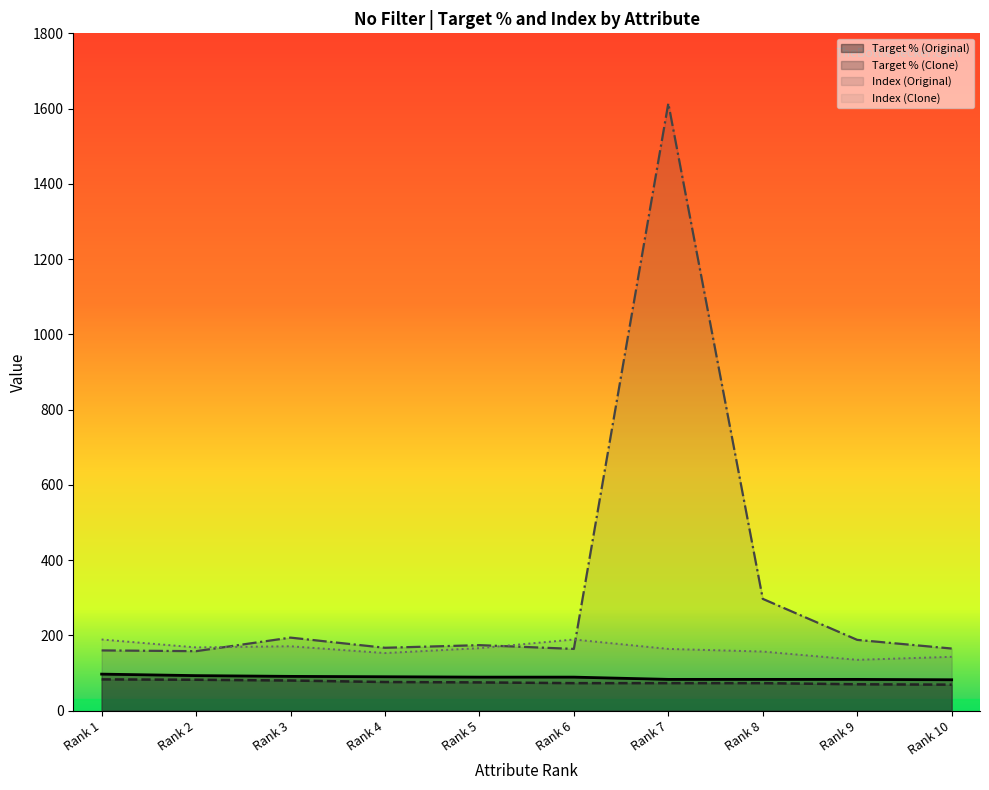

True or false: Target % (Clone) and Target % (Original) cross at least once.

False